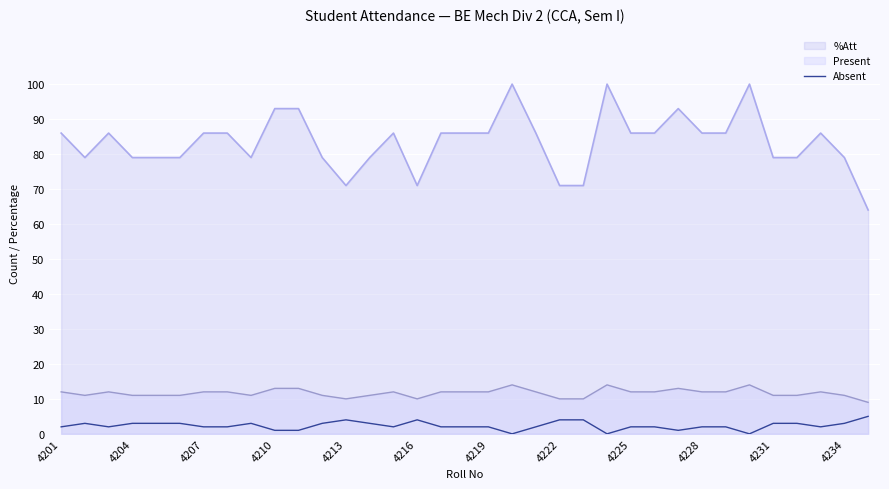

How many lines are shown in the chart?

3